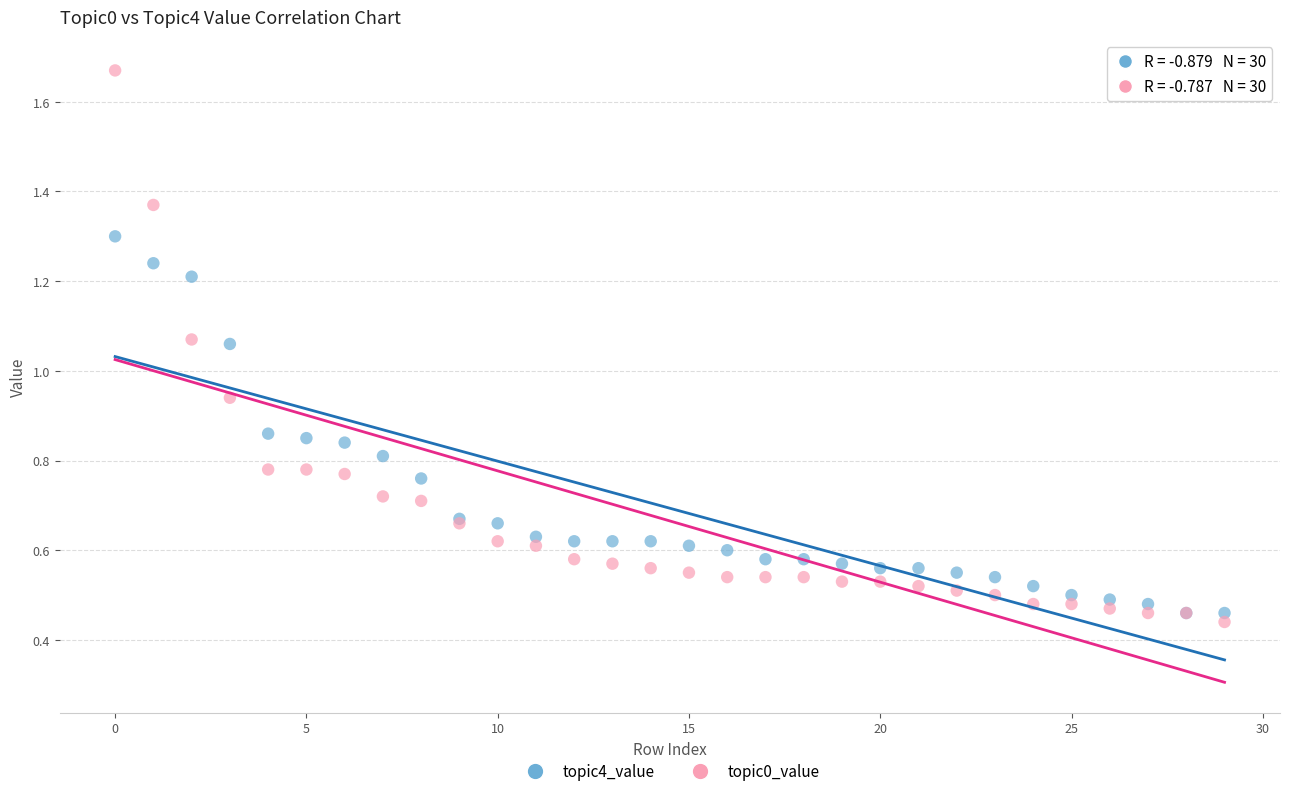

What are all the series names shown in the legend?

topic4_value, topic0_value